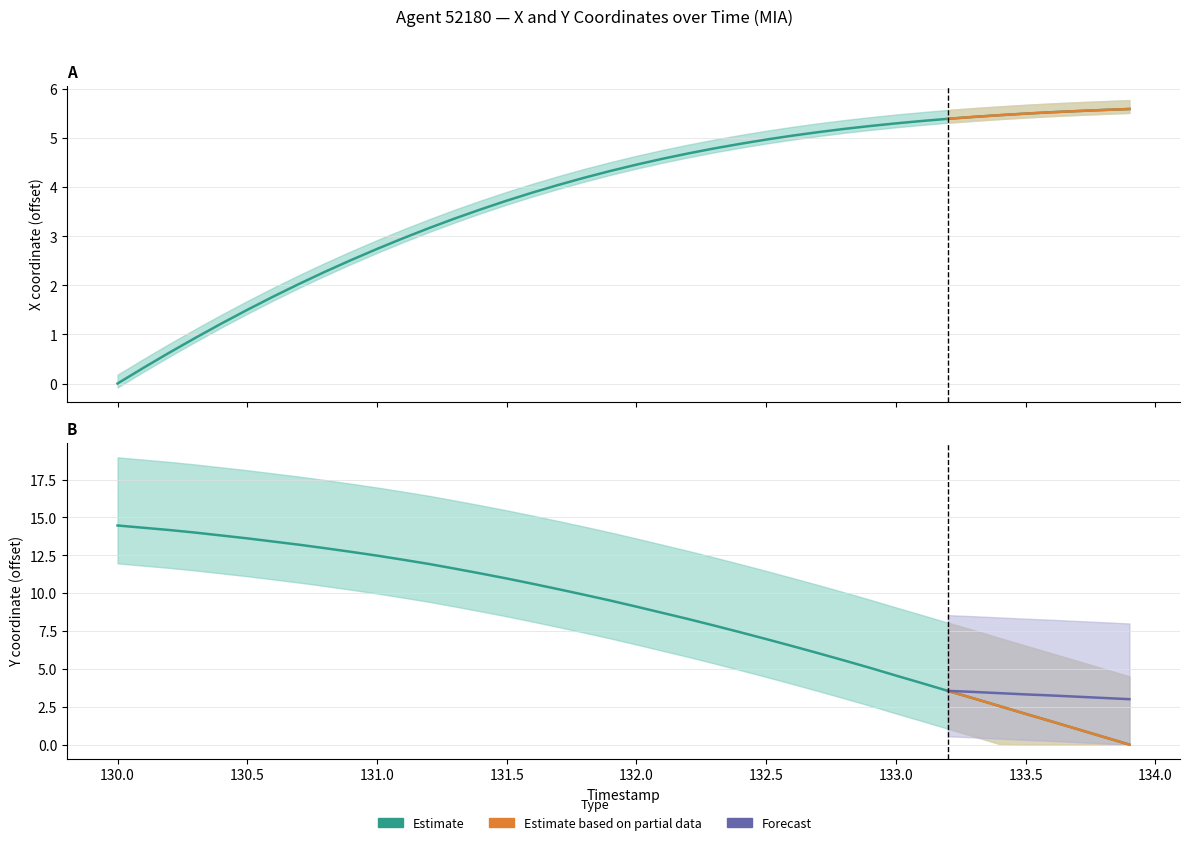

Where is X nearest to the value 2?

130.7